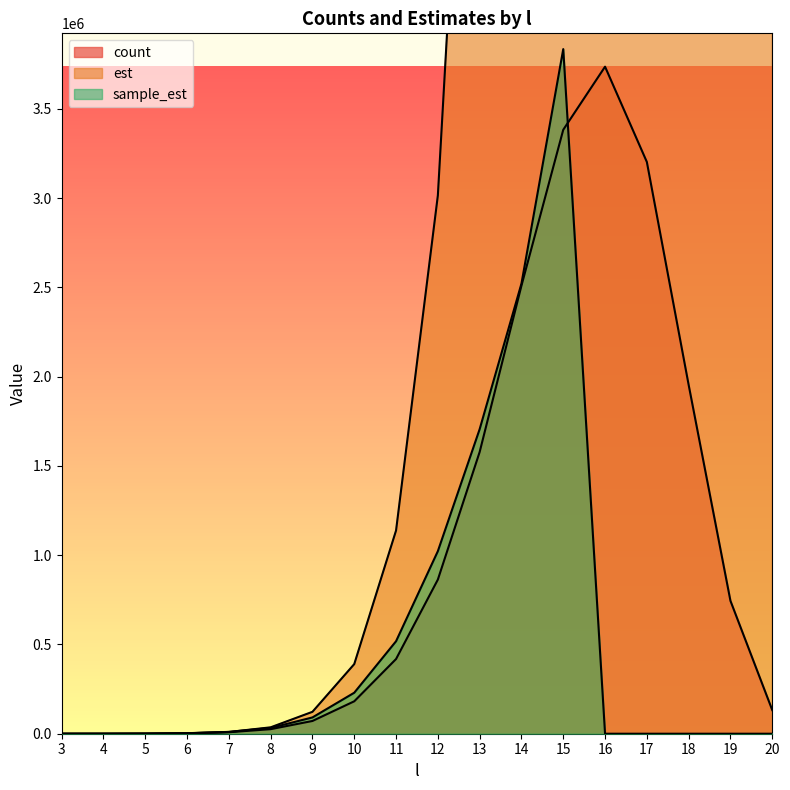

True or false: est has more than 1 points higher than both neighbors.

False